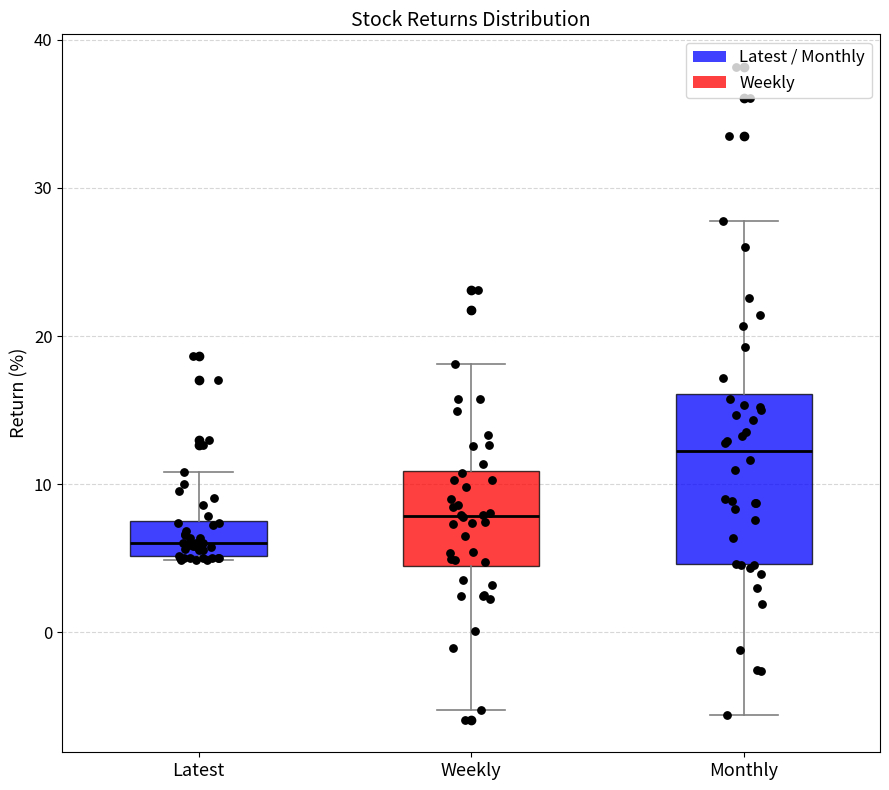

Which box's median line is the highest?

Monthly